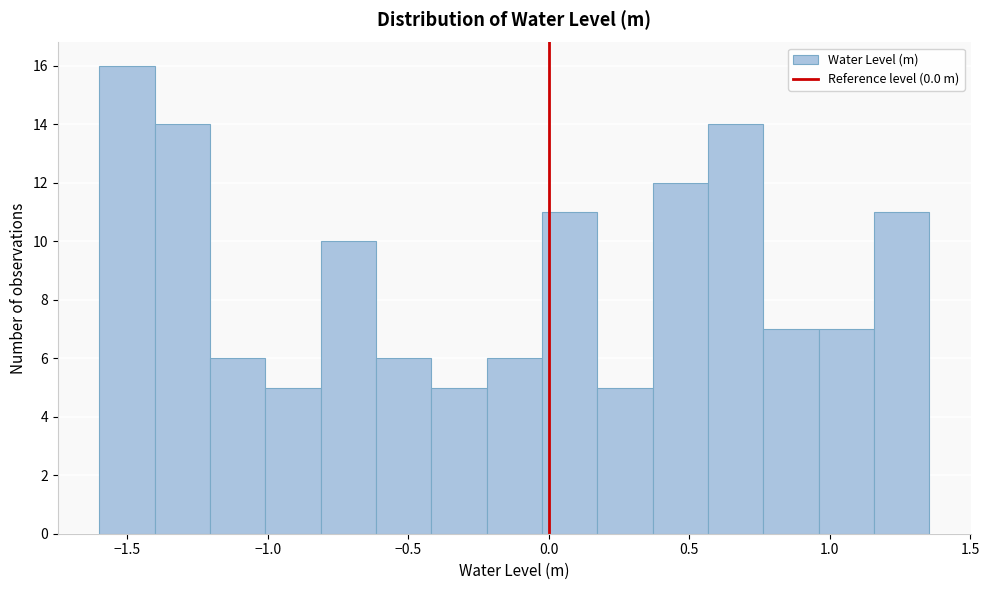

Around what value on the x-axis is the tallest bar? Give the approximate position of its centre, as read against the axis.

-1.50